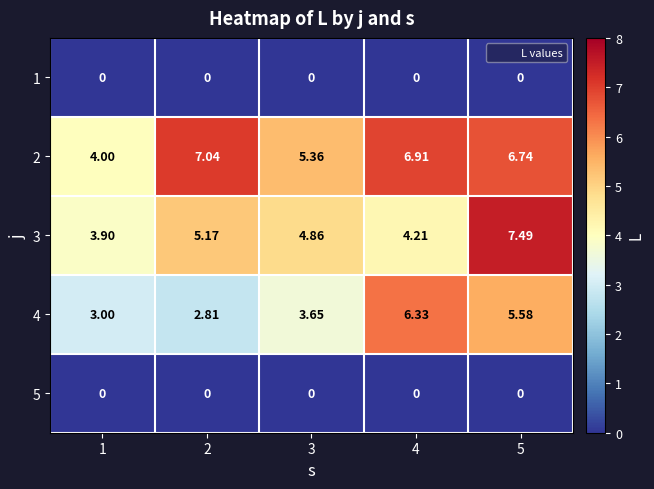

At 3, list the series in order from largest to smallest.

2, 3, 4, 1, 5